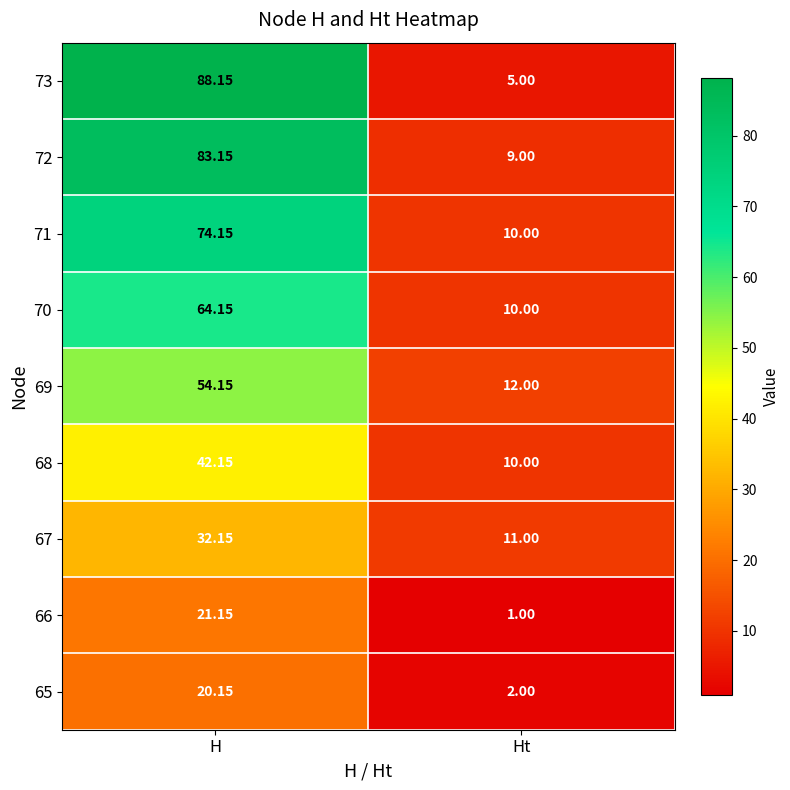

Where is 72 nearest to the value 46?

Ht